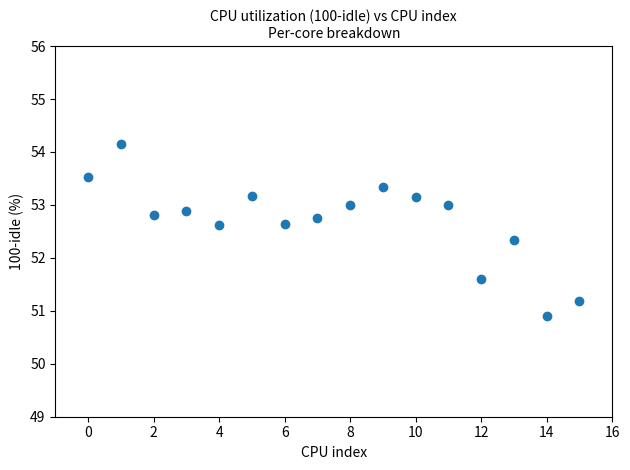

What Y value in the scatter plot is closest to 52?

52.3